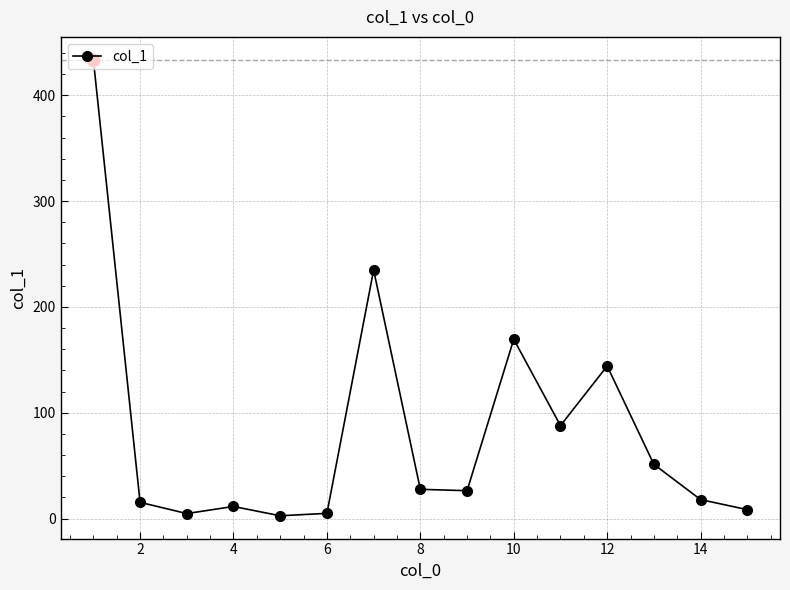

What is the value of the 2nd point from the left?

15.3